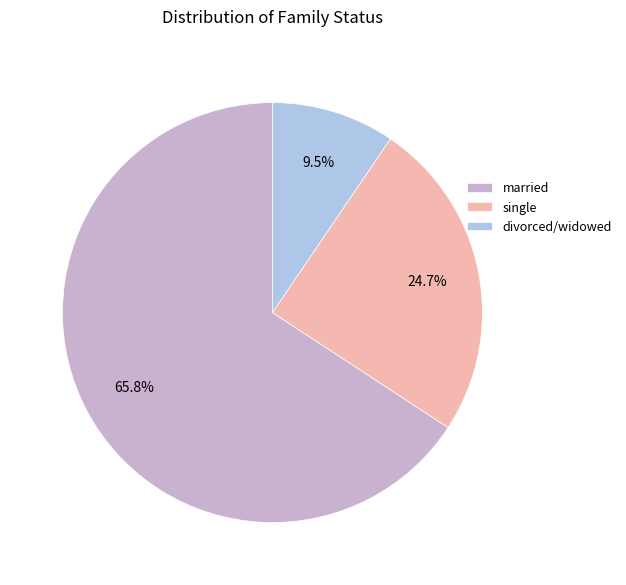

Which category has the biggest portion of the pie?

married